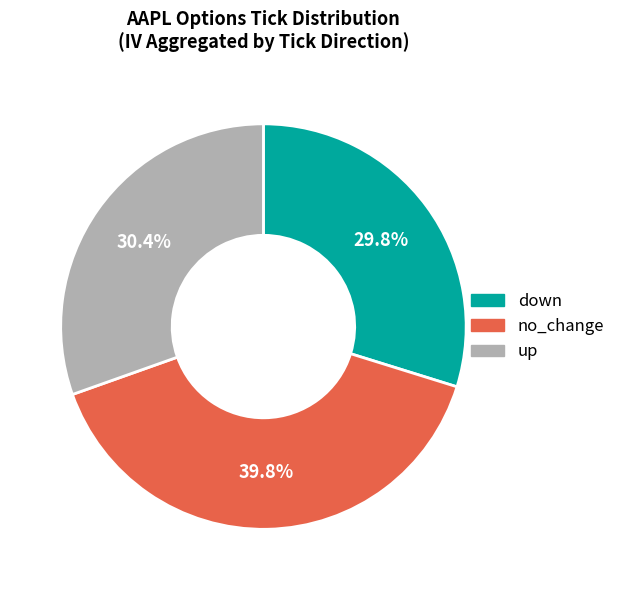

What percentage do no_change and up together represent?

70.2%